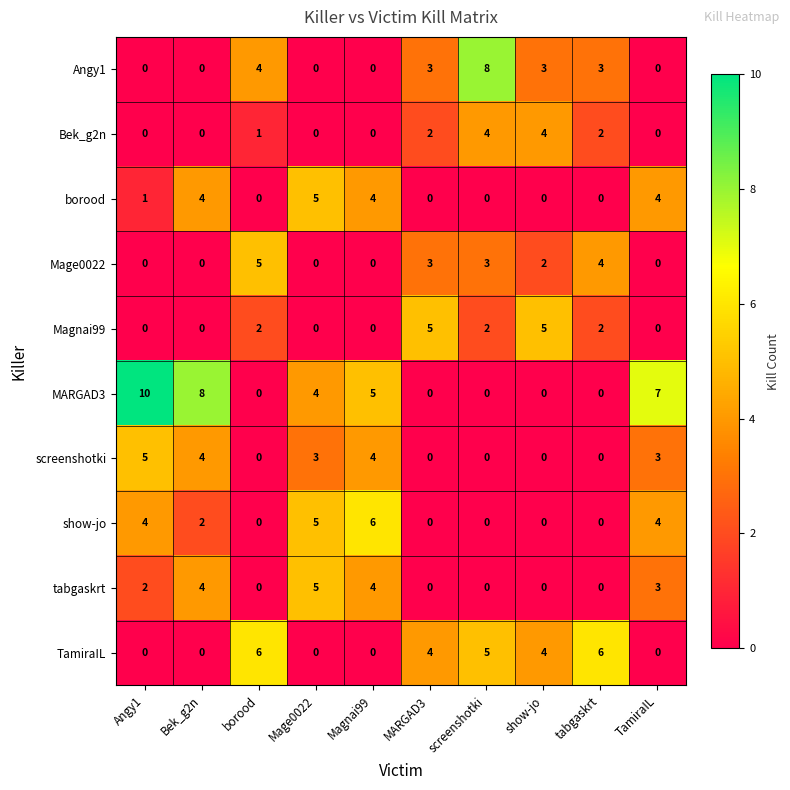

How many data points does each series have?

10